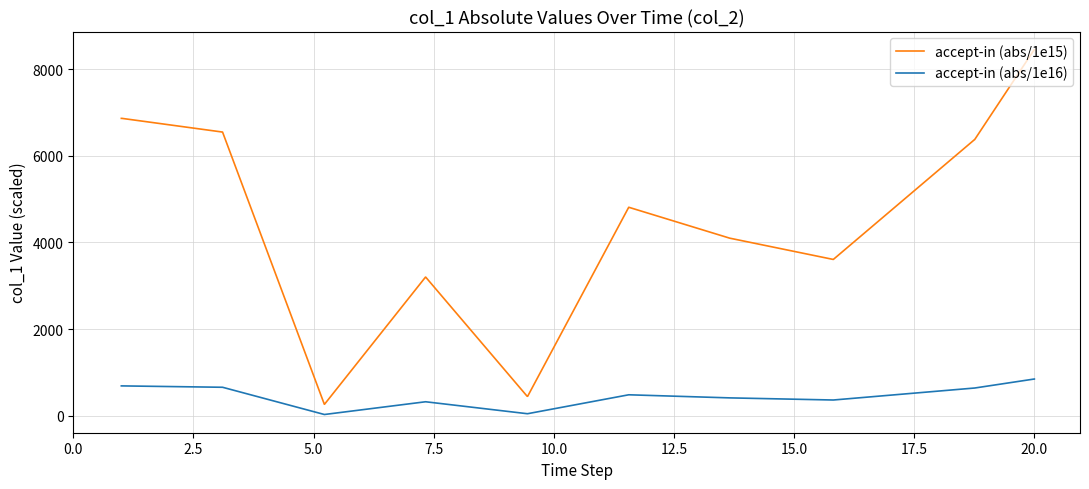

True or false: accept-in (abs/1e15) and accept-in (abs/1e16) intersect in this chart.

False